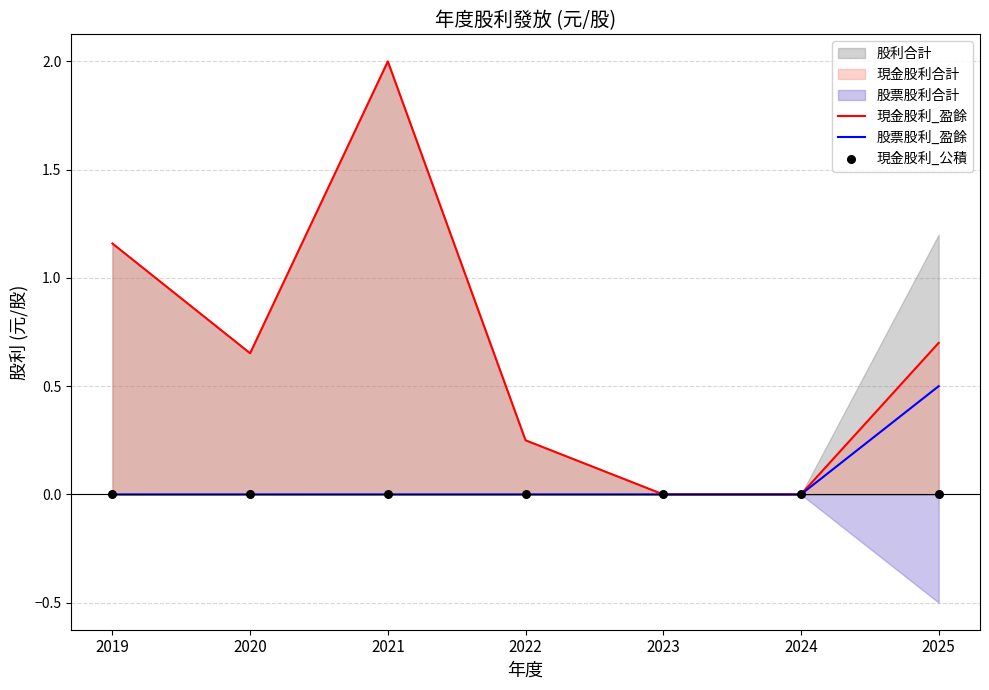

Is the value of 股票股利_盈餘 at 2024 greater than the value of 現金股利_盈餘 at 2020?

No